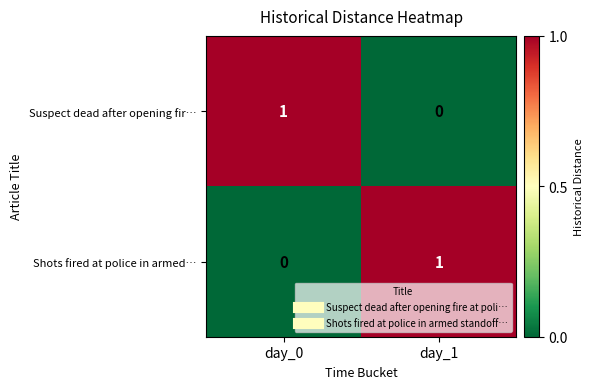

What is the difference between the highest and lowest values at day_1?

1